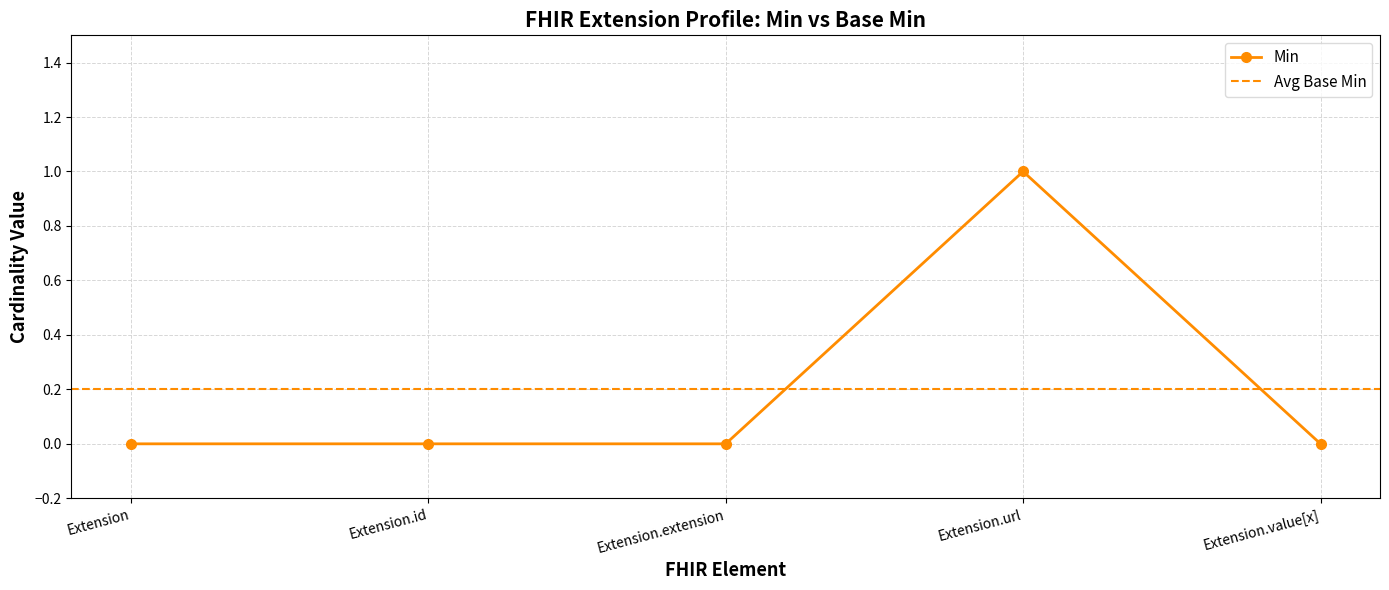

Rank the categories by value from highest to lowest.

Extension.url, Extension, Extension.id, Extension.extension, Extension.value[x]